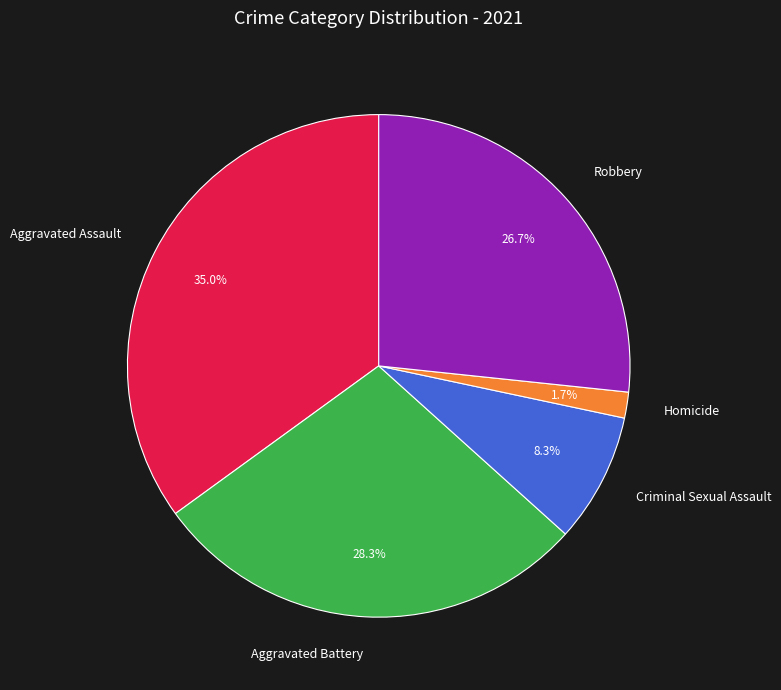

To the nearest percent, what is the combined percentage of Criminal Sexual Assault and Aggravated Battery?

37%